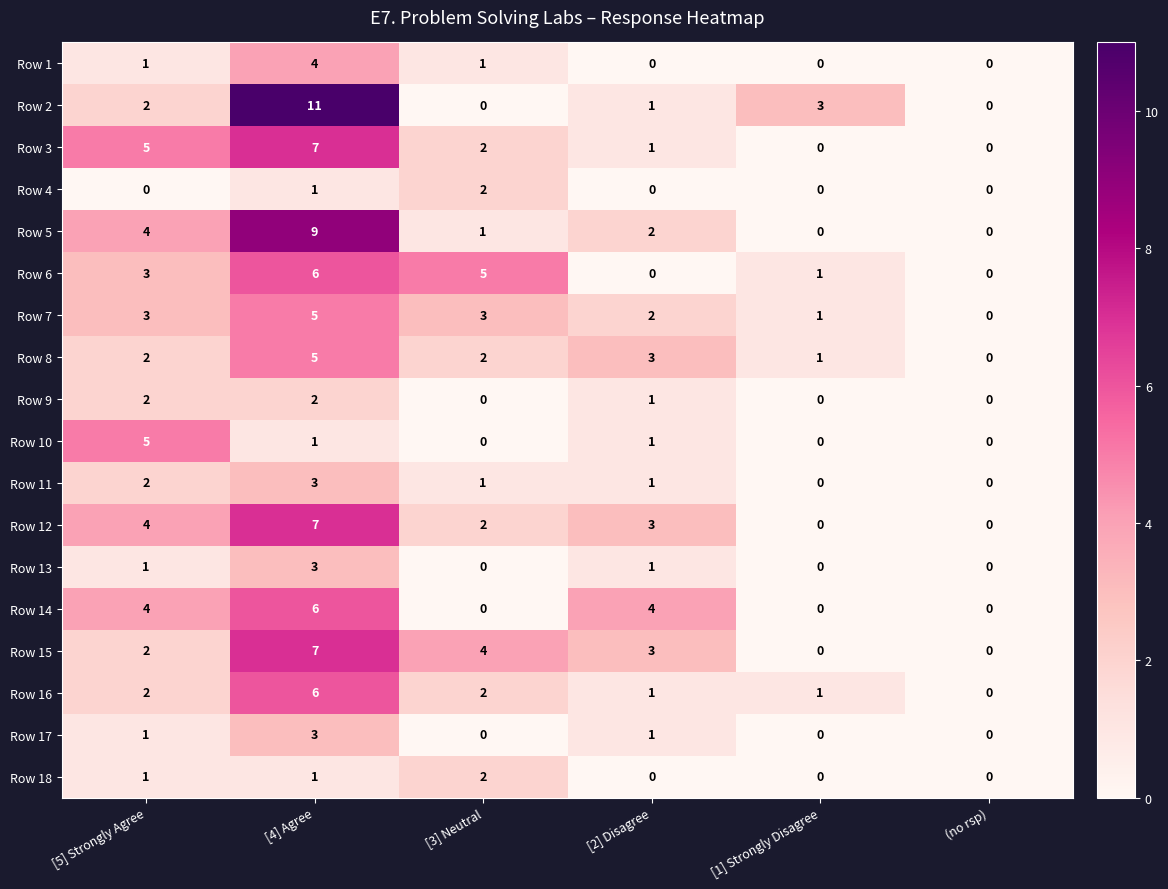

The value of Row 11 at [4] Agree is 3. True or false?

True